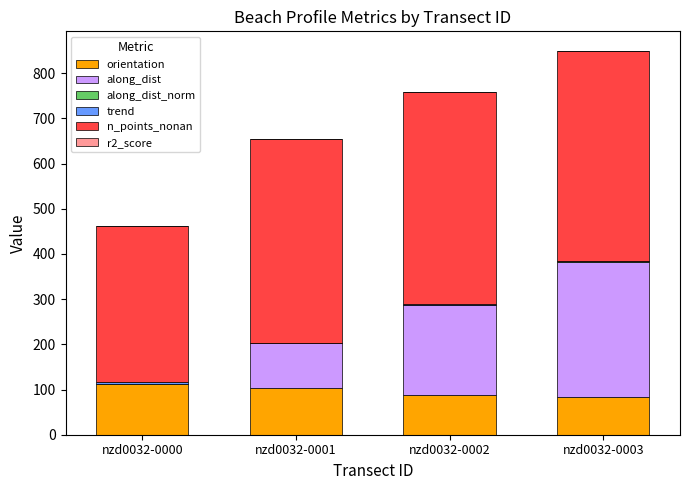

What is the maximum value for orientation?

113.2